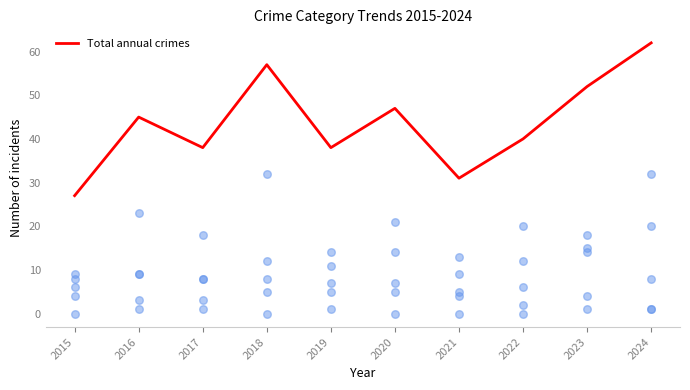

Which series has the largest total across all categories?

Total